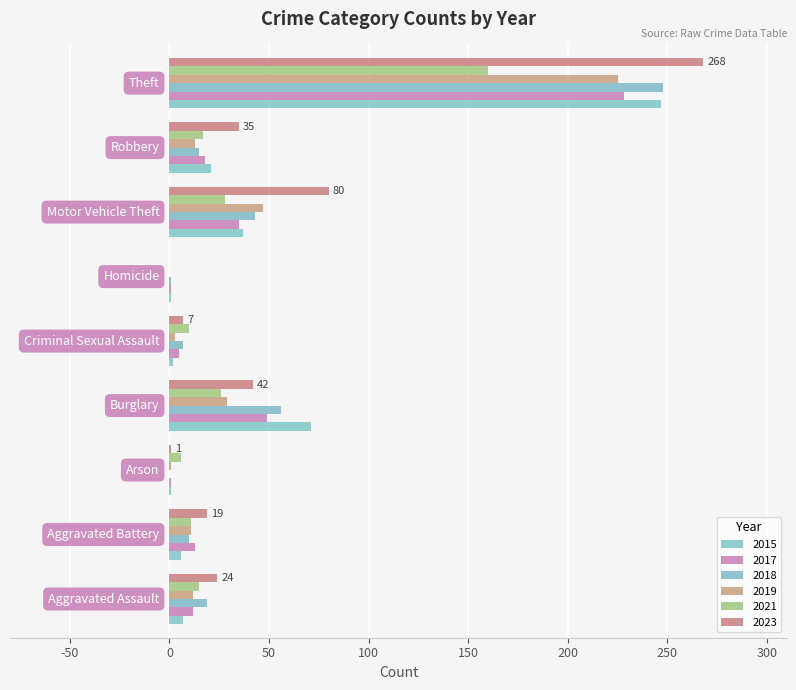

Rank the categories by 2023 value from highest to lowest.

Theft, Motor Vehicle Theft, Burglary, Robbery, Aggravated Assault, Aggravated Battery, Criminal Sexual Assault, Arson, Homicide